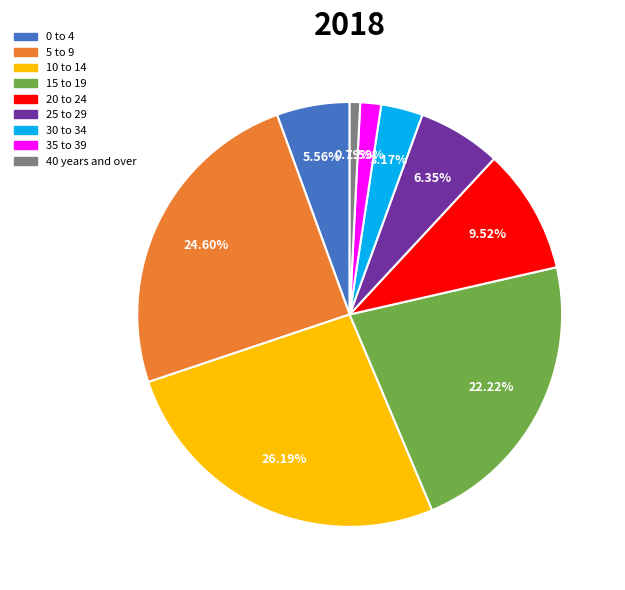

Which slice is the smallest?

40 years and over